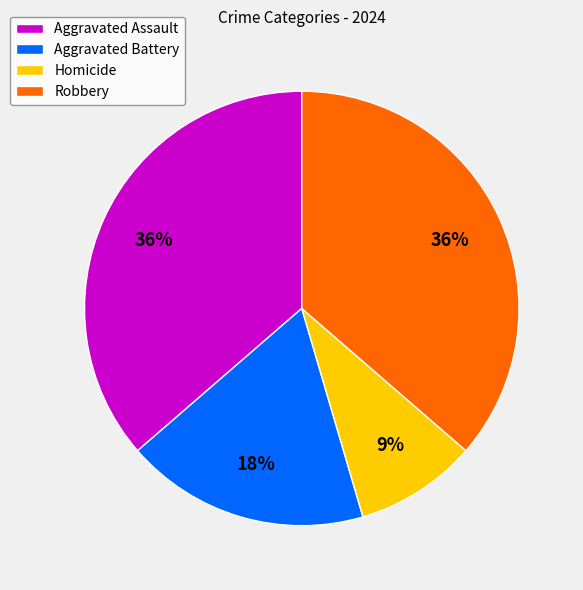

To the nearest percent, what is the combined percentage of Homicide and Aggravated Assault?

45%